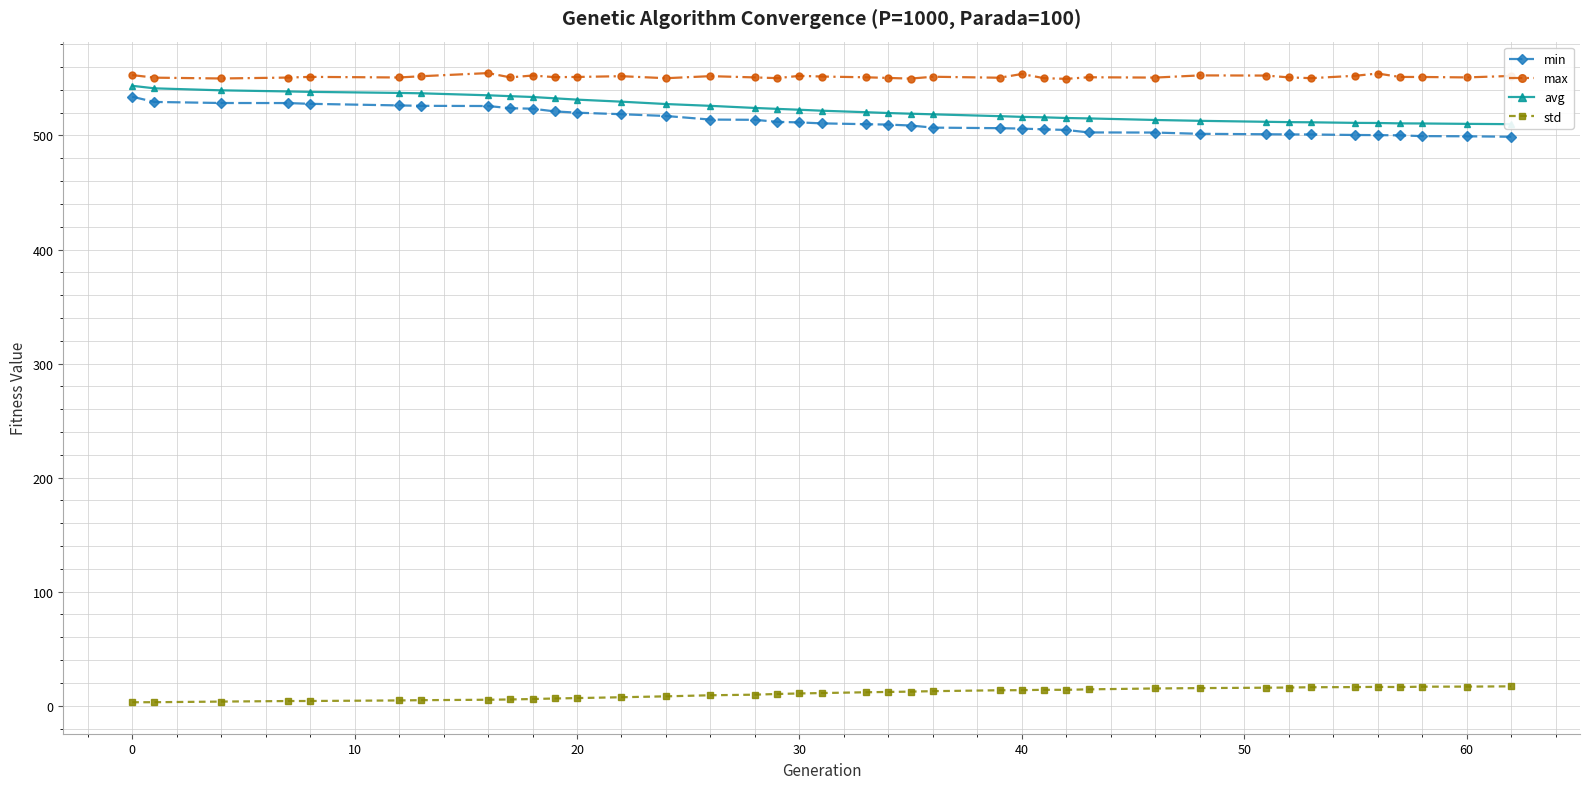

How many categories are shown in the chart?

39